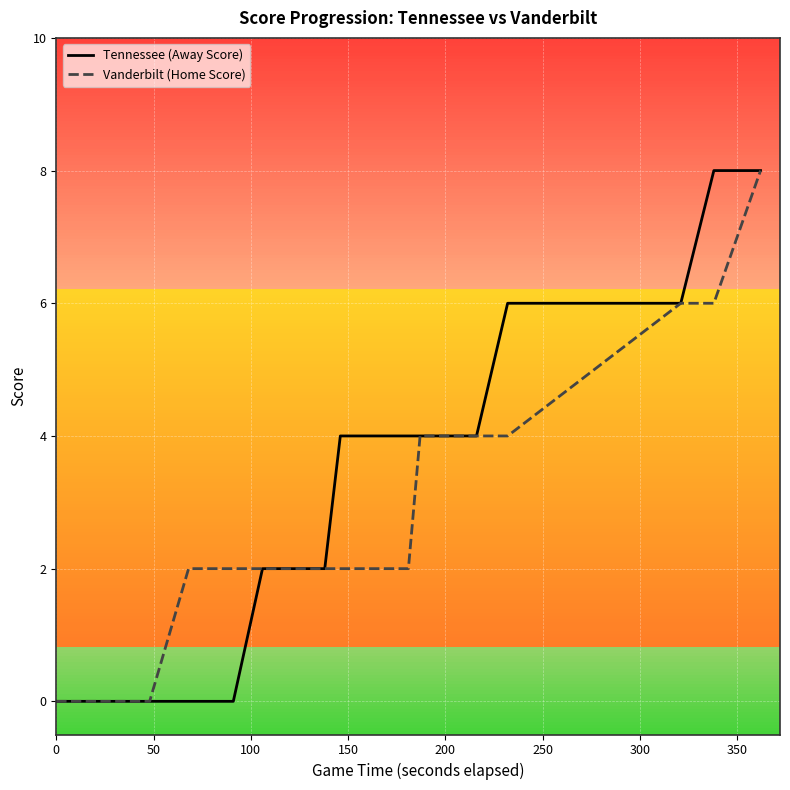

Reading right to left, extract all data points from this chart.

Tennessee (Away Score): 8	8	6	6	4	4	4	4	4	4	4	4	2	2	2	2	2	2	2	0	0	0	0	0	0	0	0	0	0	0
Vanderbilt (Home Score): 8	6	6	4	4	4	4	2	2	2	2	2	2	2	2	2	2	2	2	2	2	0	0	0	0	0	0	0	0	0